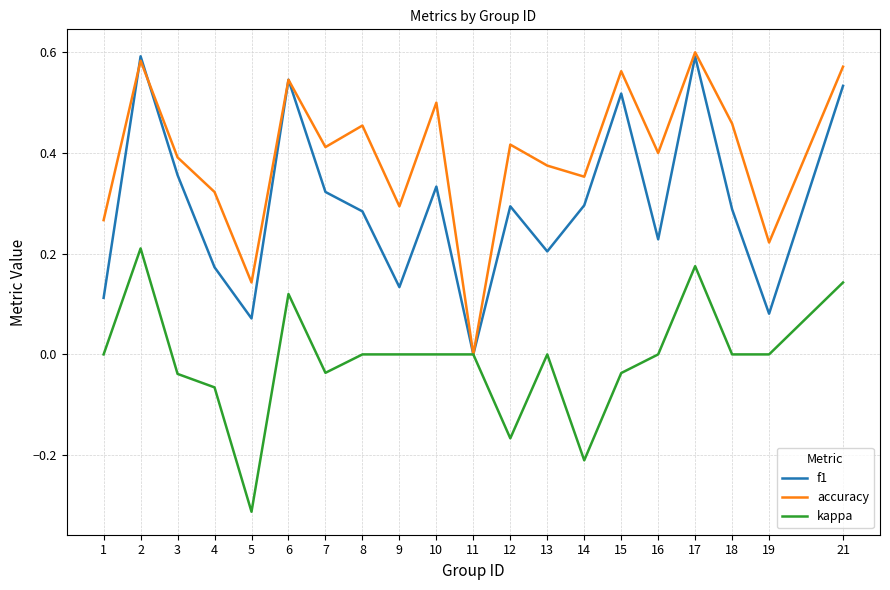

At which label does f1 reach its minimum?

11